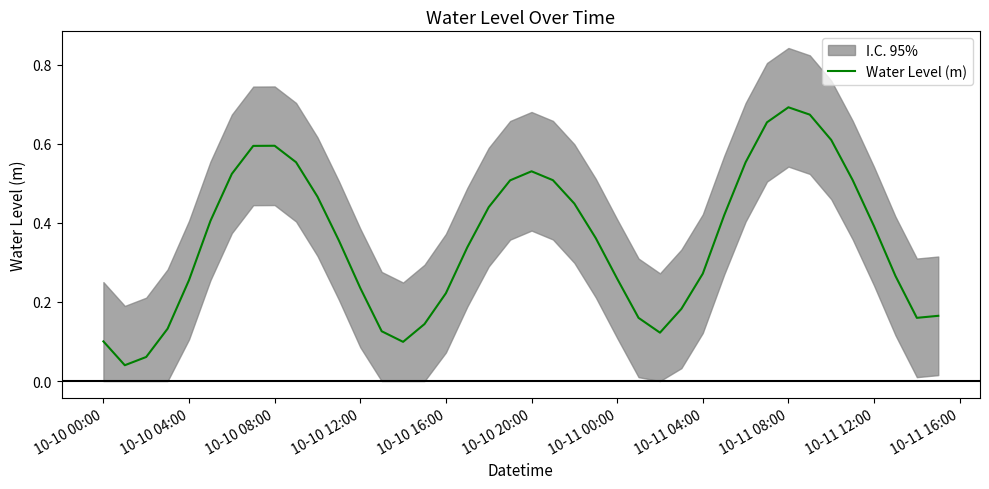

Which category has the highest value in the Water Level (m) series?

10-11 08:00